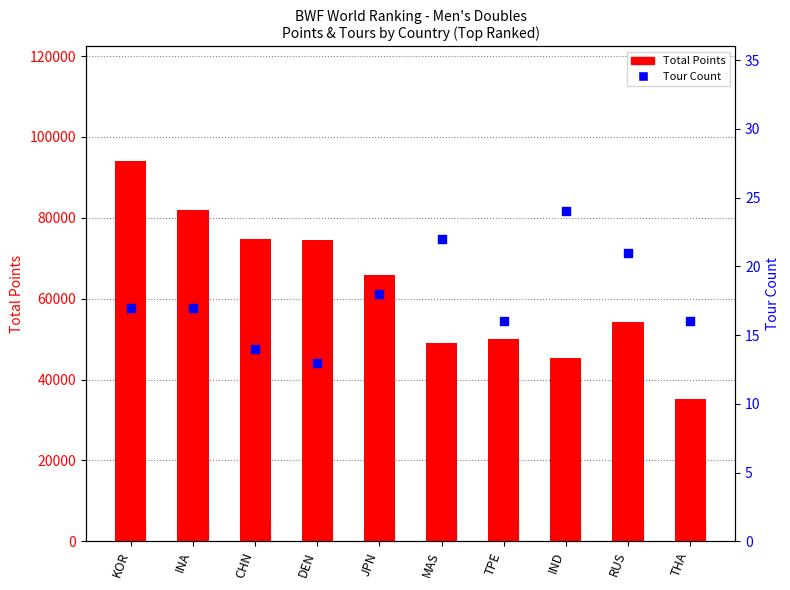

What is the total value across all series at TPE?

49927.2